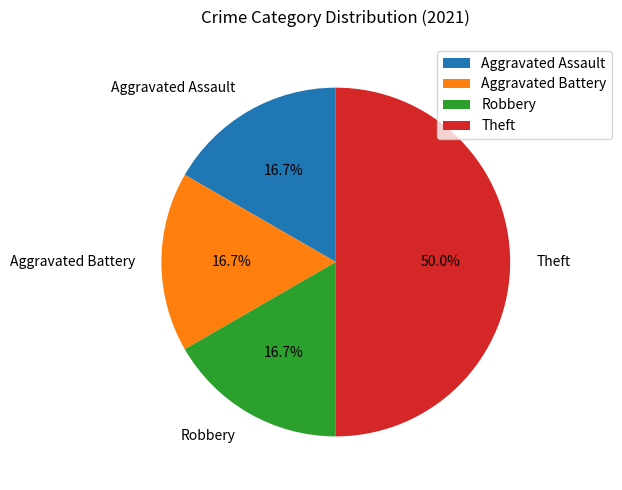

The Aggravated Assault slice represents 23% of the pie. True or false?

False